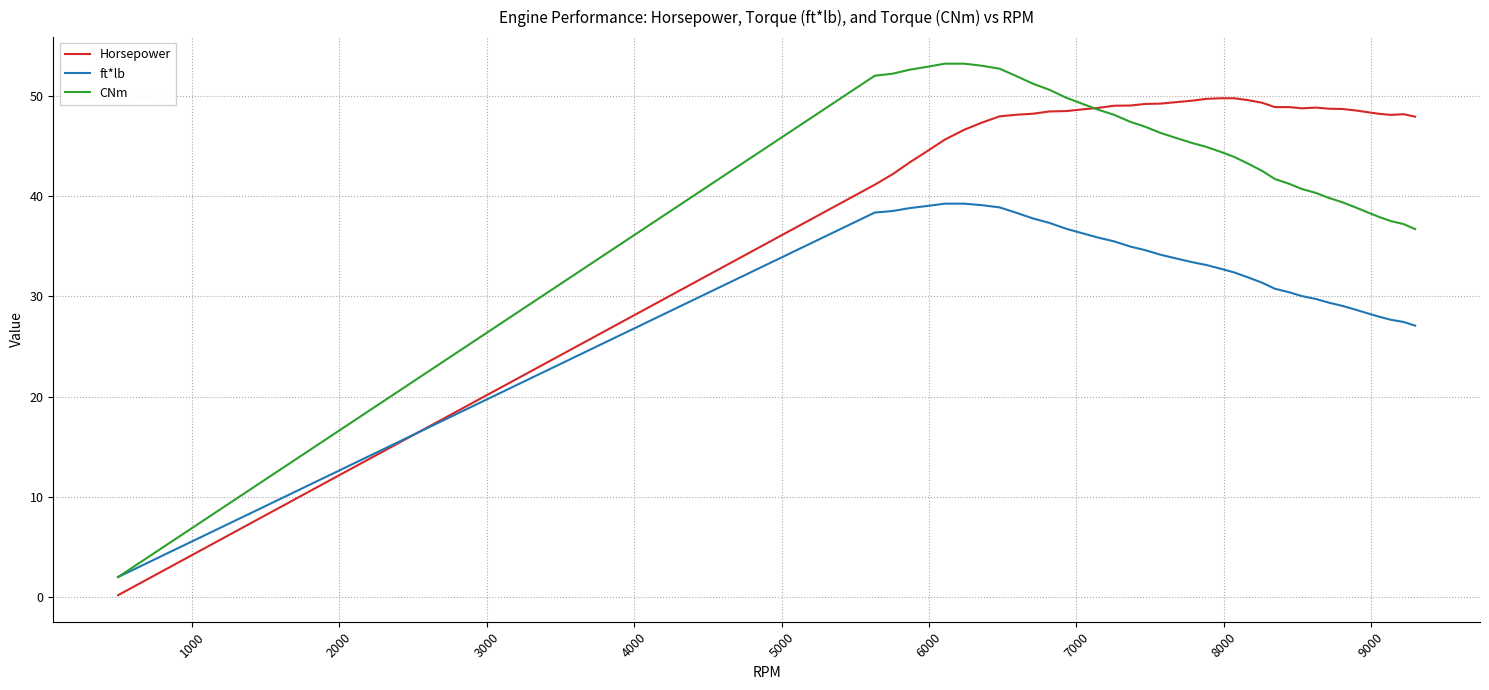

After their last crossing, which series has the higher values: Horsepower or ft*lb?

Horsepower